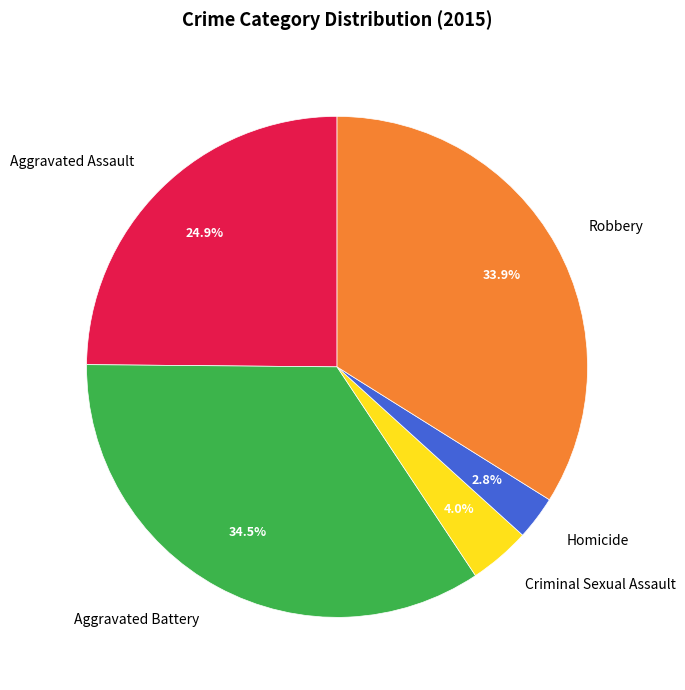

Which category has the biggest portion of the pie?

Aggravated Battery